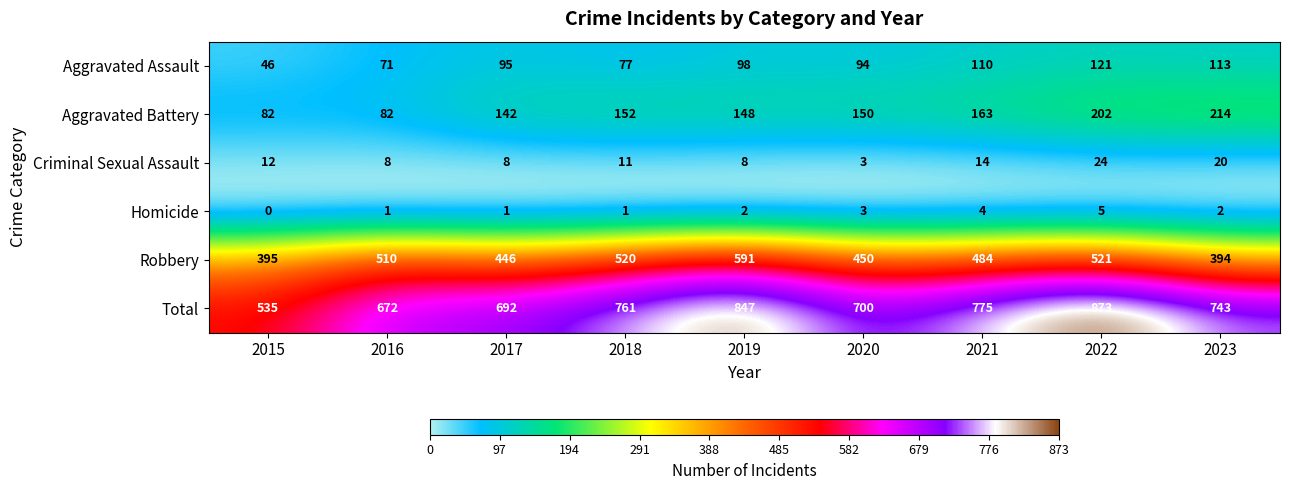

How many categories are shown in the chart?

9